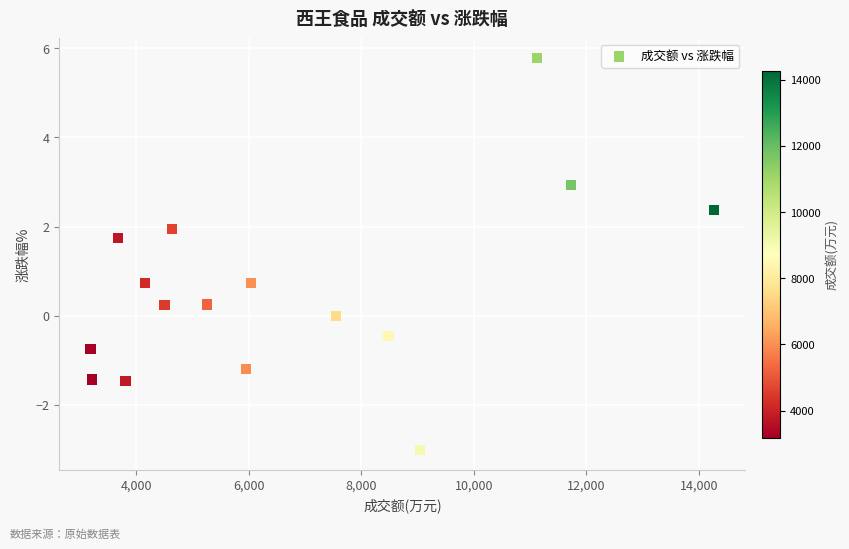

What is the range of Y values (max minus min)?

8.8